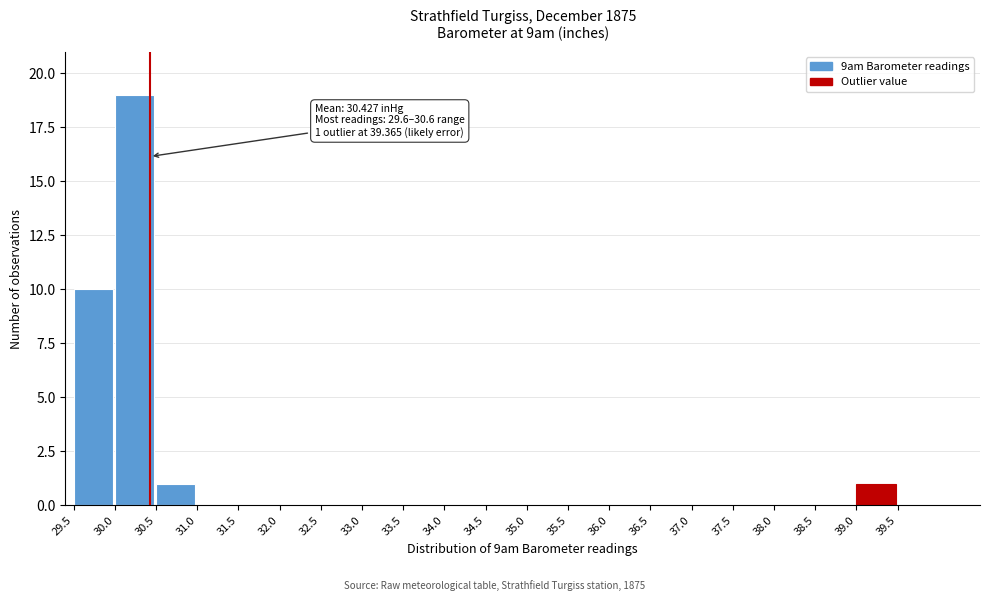

Which range on the x-axis has the tallest bar?

30.0 to 30.5